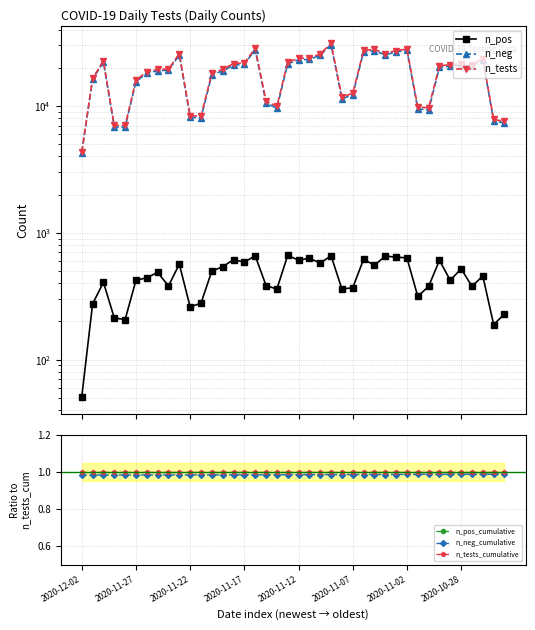

What are all the series names shown in the legend?

n_pos, n_neg, n_tests, n_pos_cumulative, n_neg_cumulative, n_tests_cumulative